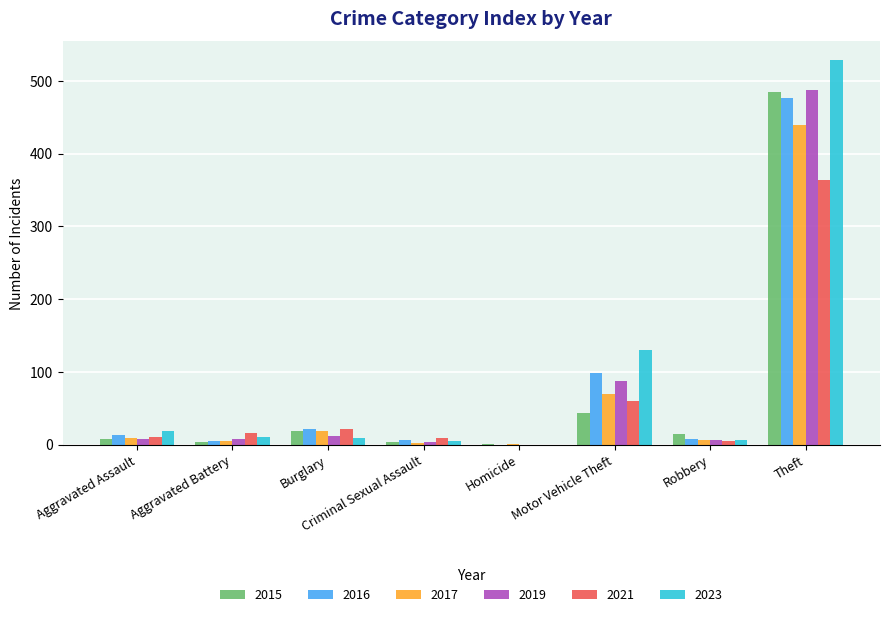

What is the difference between the 2017 values at Motor Vehicle Theft and Criminal Sexual Assault?

67